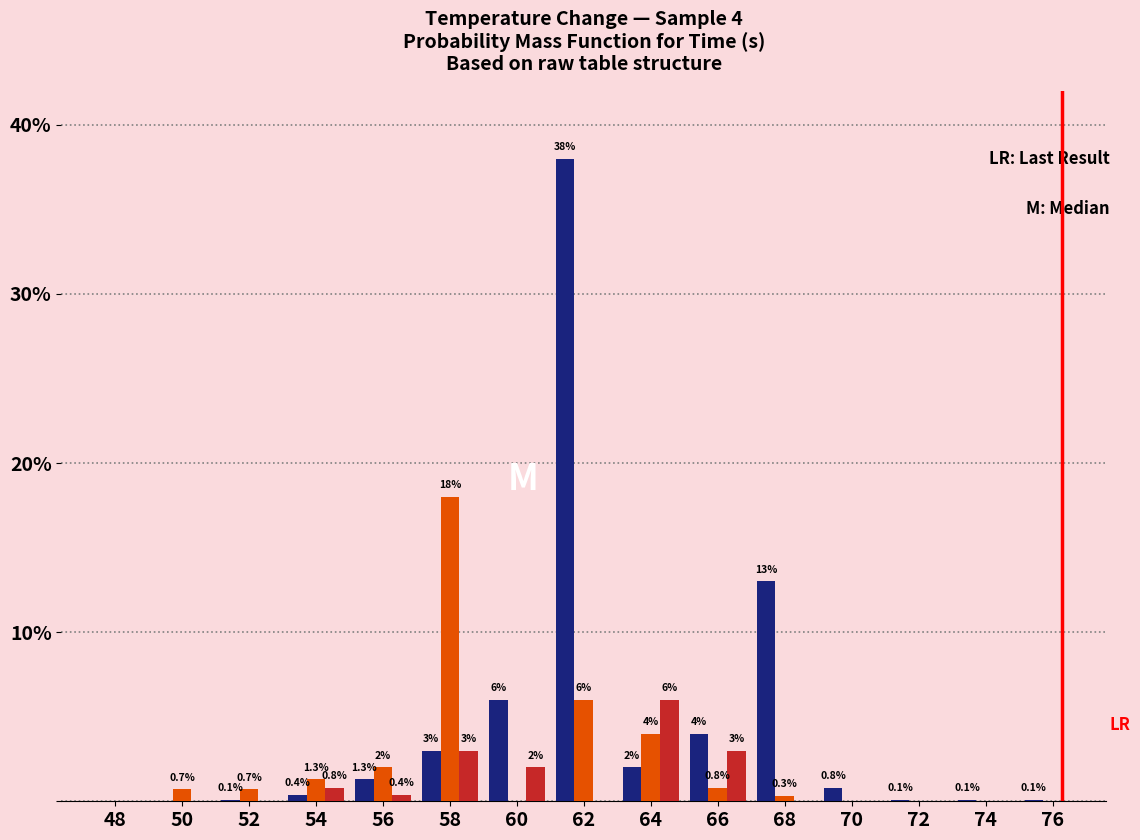

At which category is the sum across all series the highest?

62